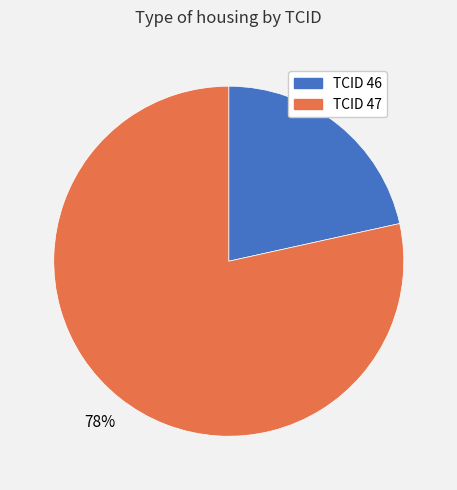

Is there a majority slice in this chart?

Yes